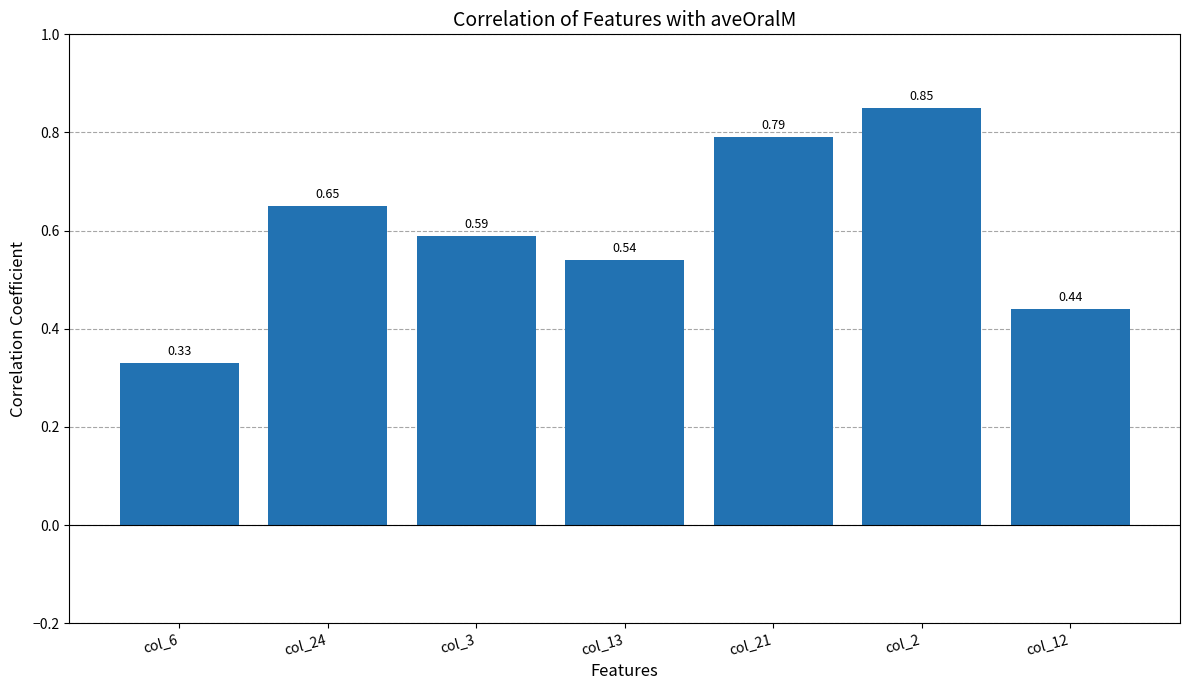

Rank the categories by value from highest to lowest.

col_2, col_21, col_24, col_3, col_13, col_12, col_6